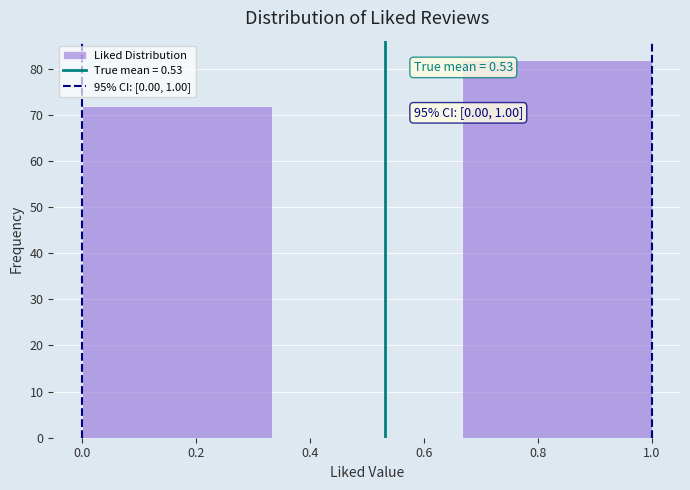

Which range on the x-axis has the tallest bar?

0.66 to 1.00